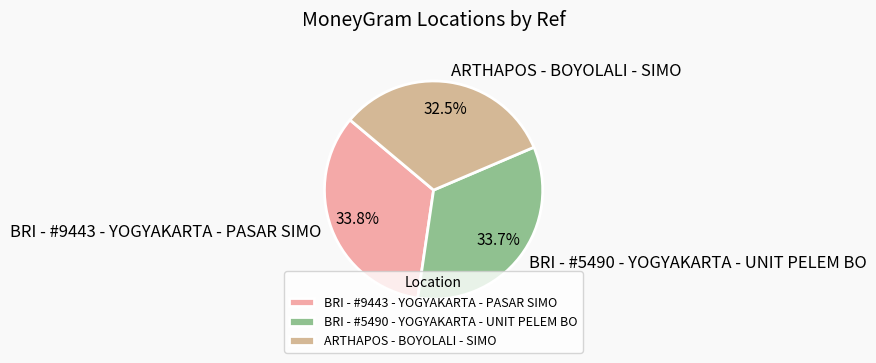

Is ARTHAPOS - BOYOLALI - SIMO the majority of the pie?

No